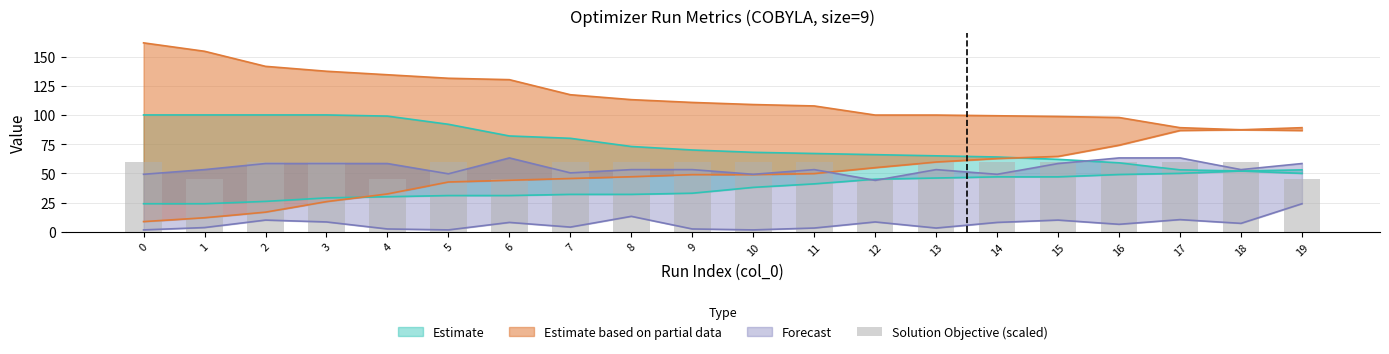

What is the difference between the second highest and minimum values?

15